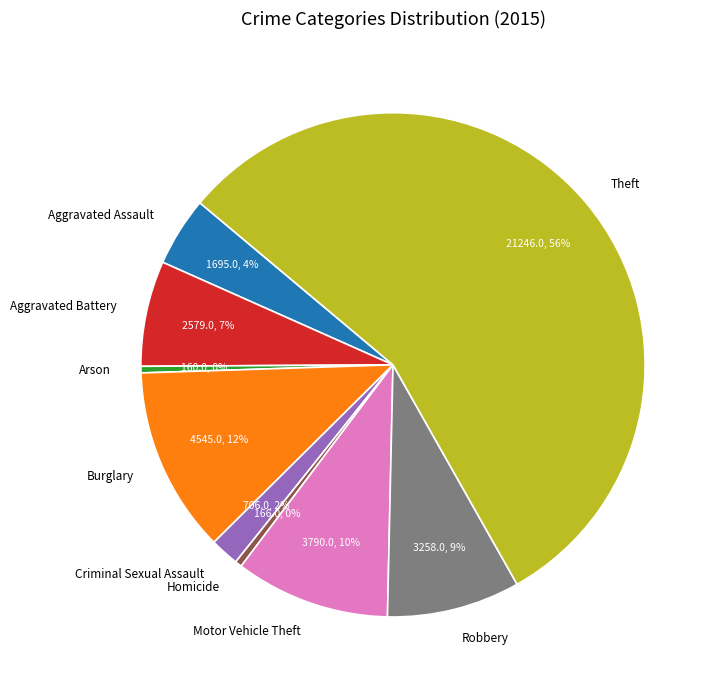

Is the sum of Criminal Sexual Assault and Theft greater than half?

Yes